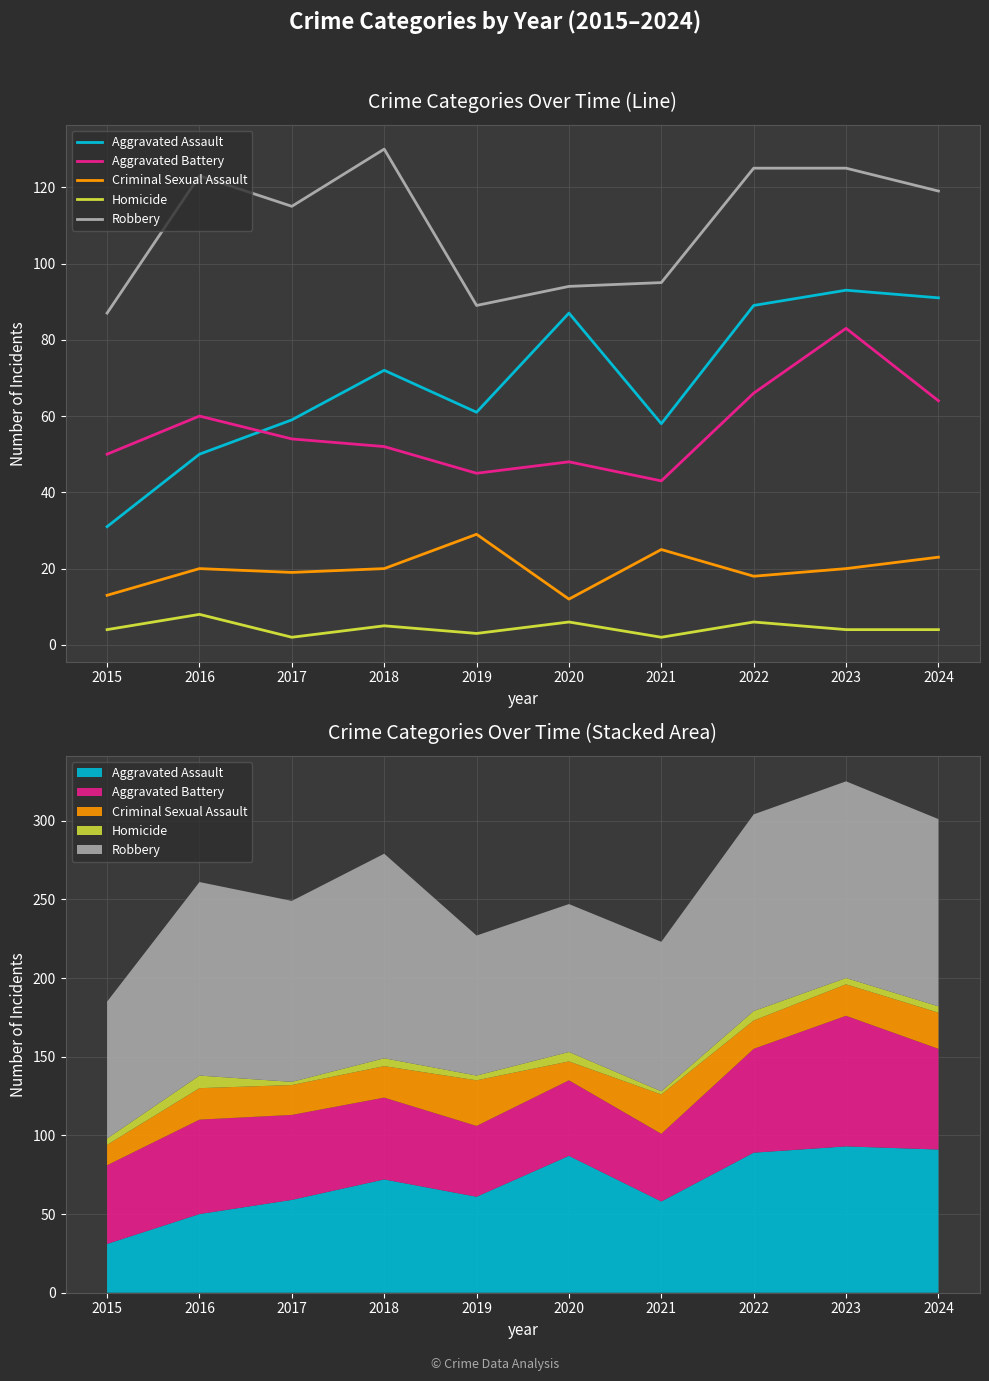

How many interior local valleys does the Homicide series have?

3